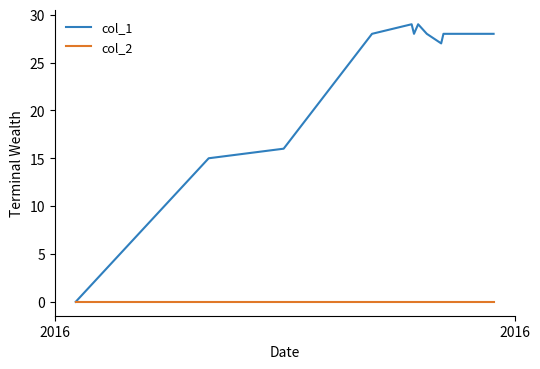

Is this an area chart (filled region under the line)?

No